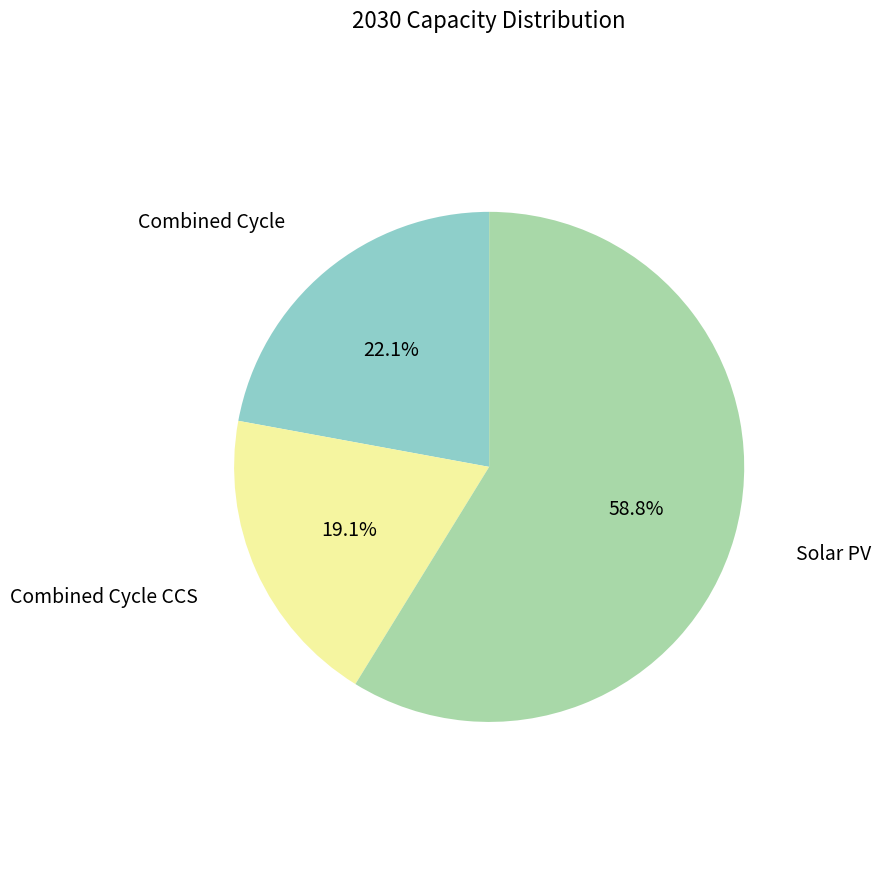

How many segments does this pie chart have?

3